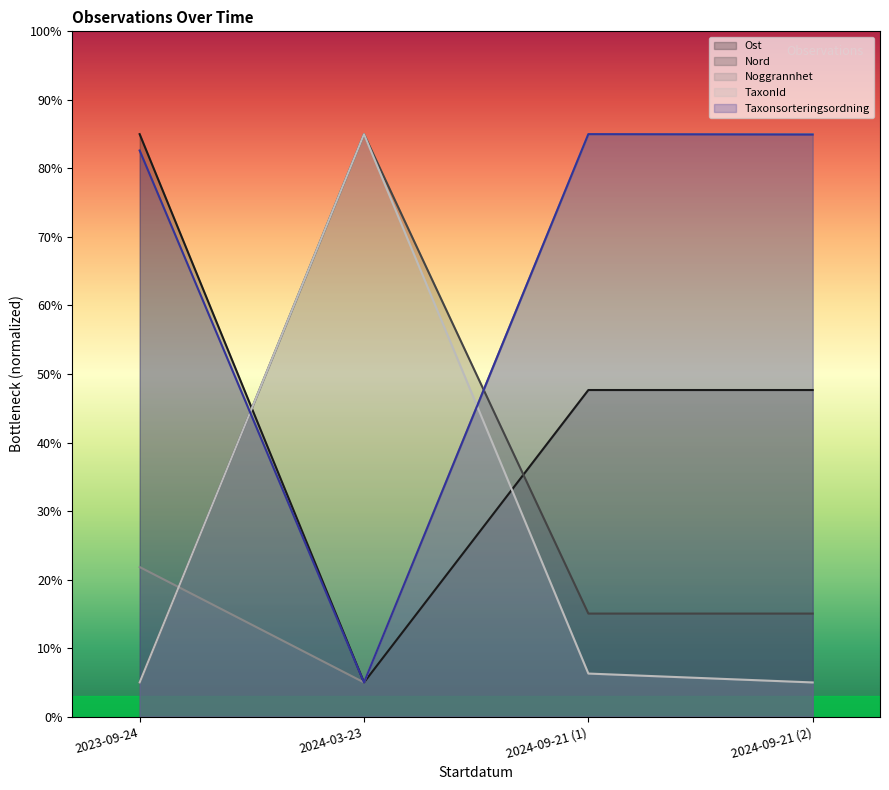

Between 2023-09-24 and 2024-09-21 (1), which is larger?

2023-09-24